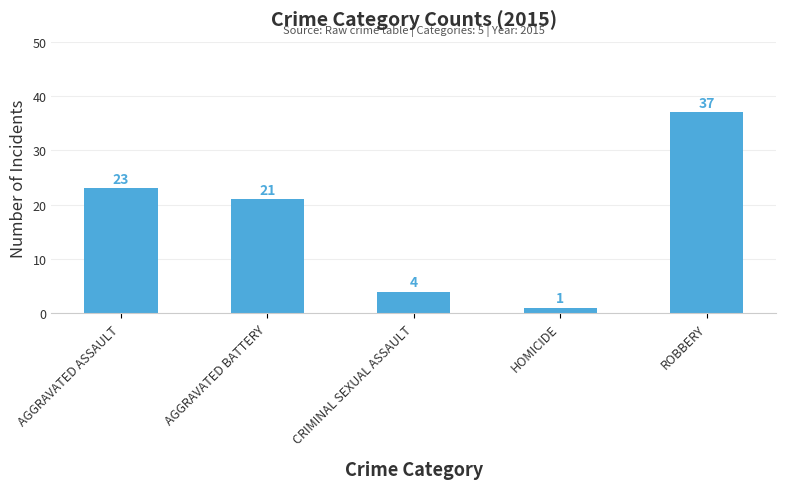

Reading left to right, list all the values displayed in this chart.

AGGRAVATED ASSAULT=23	AGGRAVATED BATTERY=21	CRIMINAL SEXUAL ASSAULT=4	HOMICIDE=1	ROBBERY=37